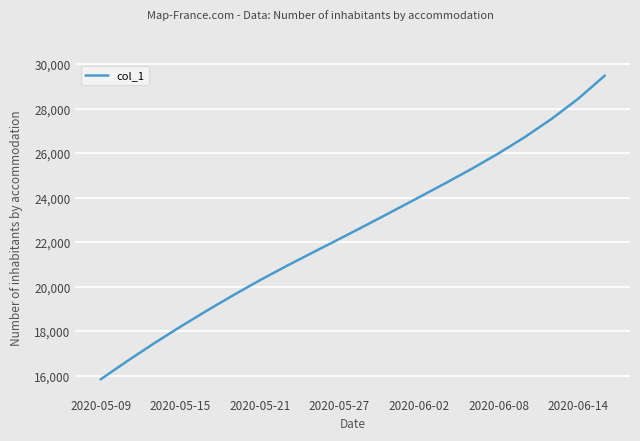

What is the minimum value shown in the chart?

15842.6